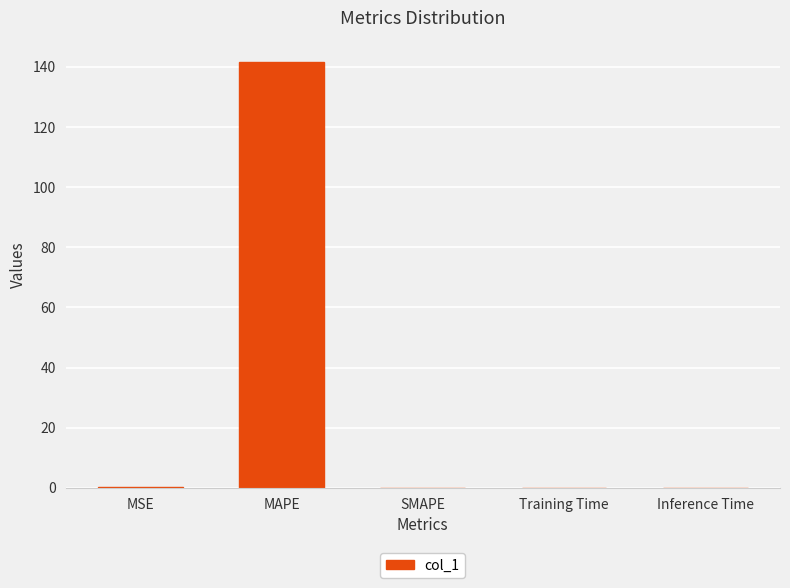

The chart shows a value of 0.0 at SMAPE. True or false?

True